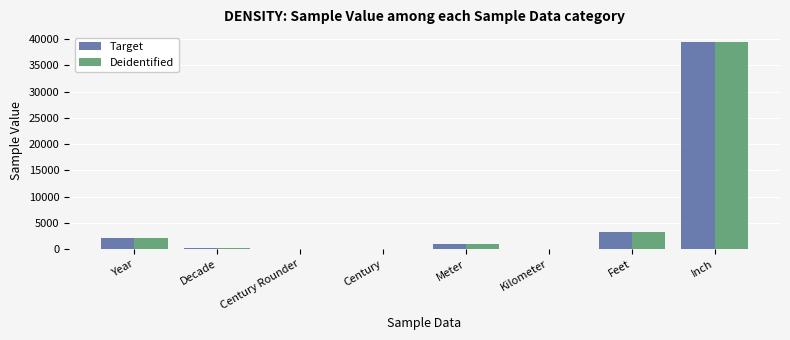

The value of Deidentified at Meter is 1000. True or false?

True